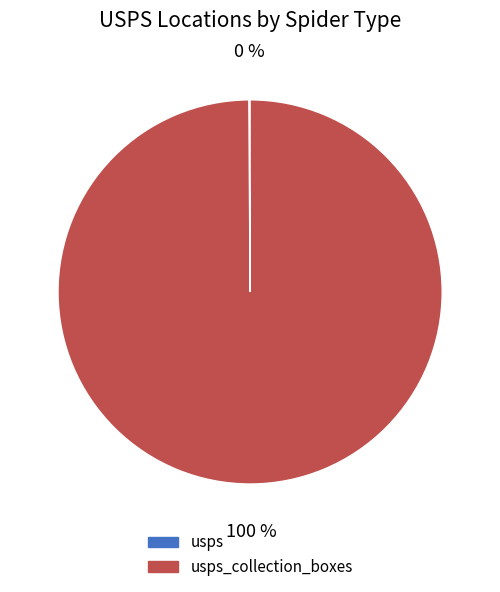

To the nearest percent, what is the difference between the largest and smallest slice percentages?

100%